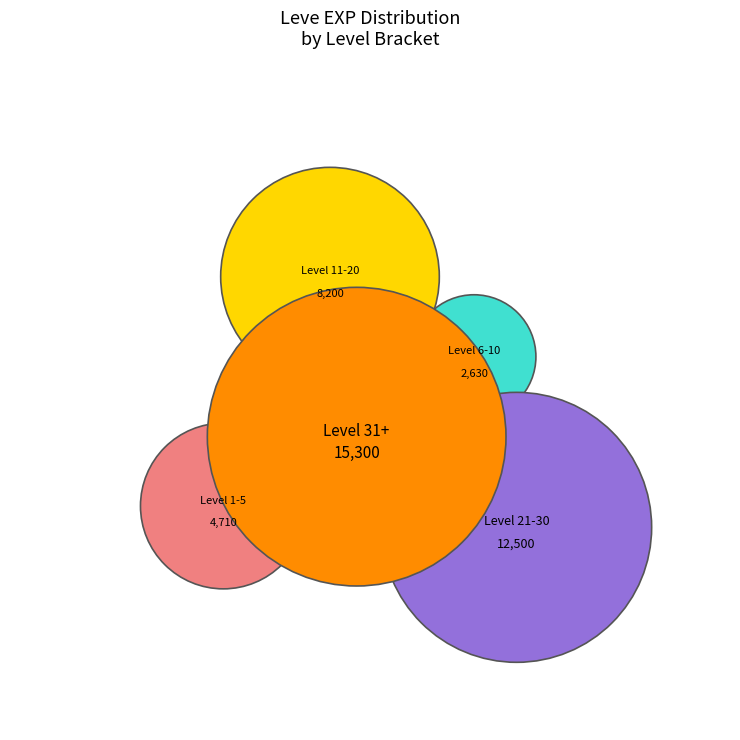

Does any single category account for the majority?

No